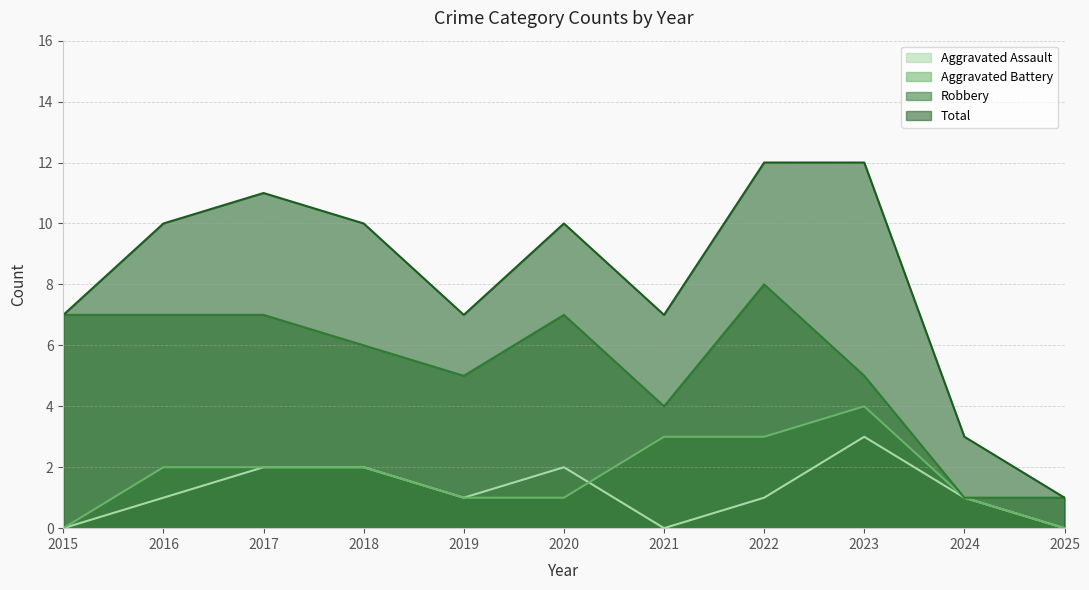

What is the total value across all series at 2017?

22